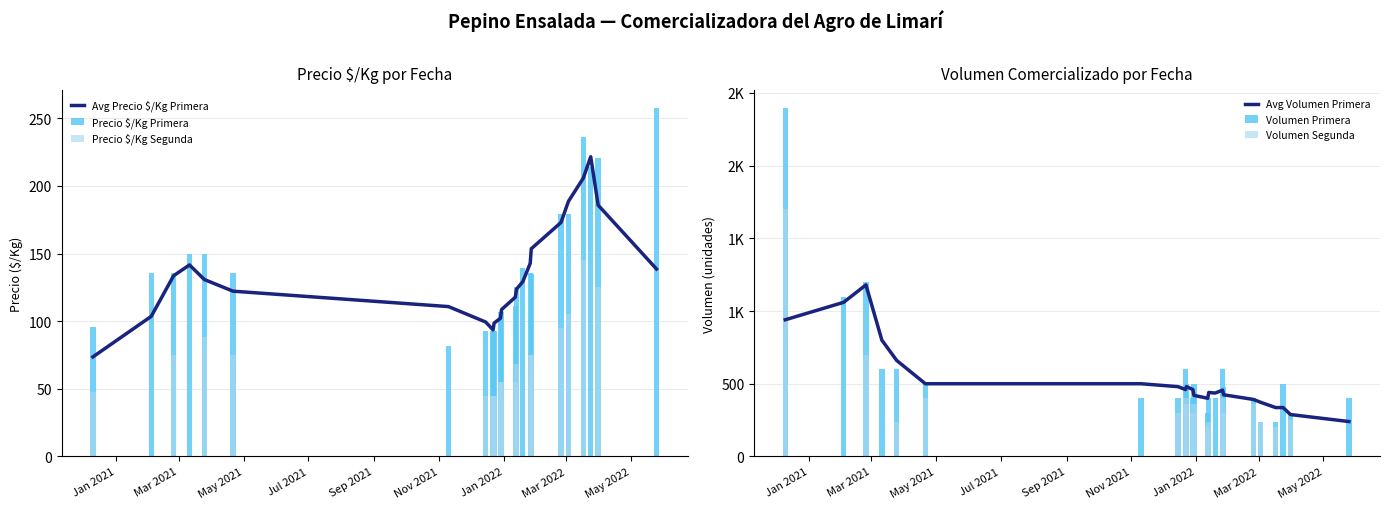

What is the difference between the maximum and minimum values in the volumen_primera series?

2160